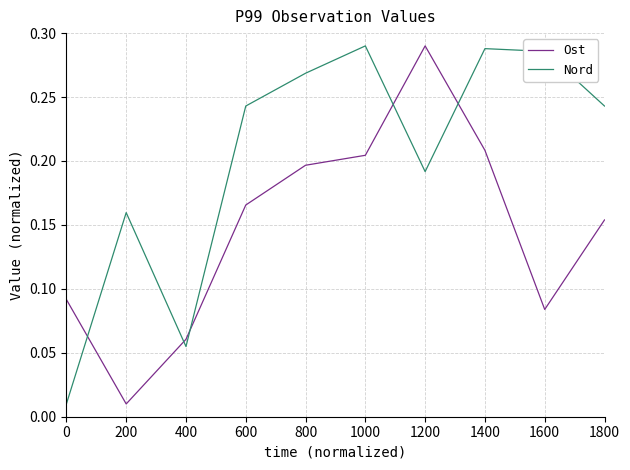

The Nord series shows 0.3 at 200. True or false?

False